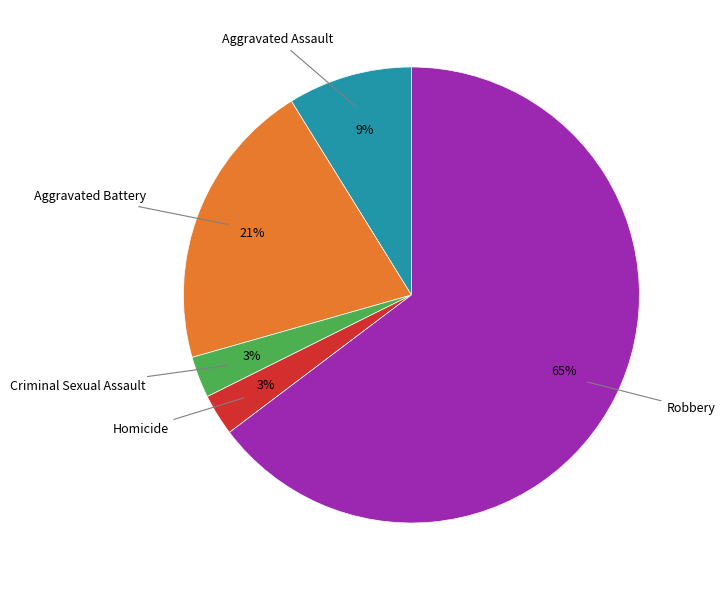

Is there a majority slice in this chart?

Yes